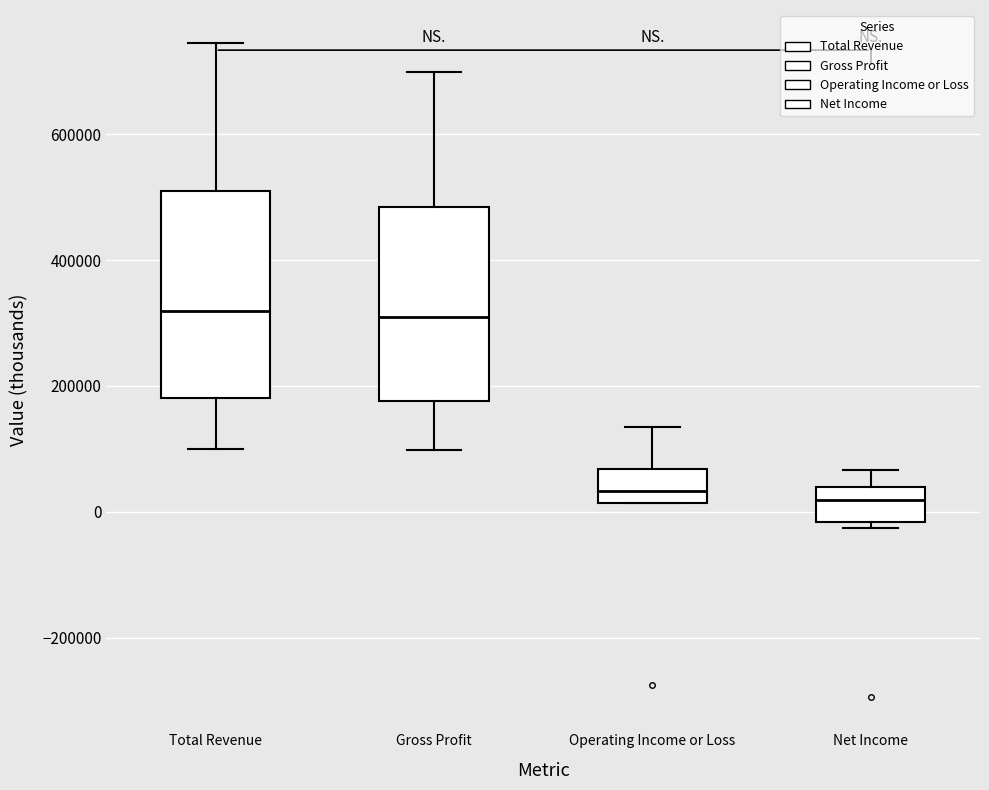

Reading left to right, transcribe this box plot: for each box, give where its median line is, the range the box spans, and where its two whiskers end, as read against the y-axis. The values are not printed on the chart, so give them approximately, as read against the axis.

Total Revenue: median 320000, box 180000 to 520000, whiskers 100000 to 740000
Gross Profit: median 300000, box 180000 to 480000, whiskers 100000 to 700000
Operating Income or Loss: median 40000, box 20000 to 60000, whiskers 20000 to 140000
Net Income: median 20000, box -20000 to 40000, whiskers -20000 (just below the box's lower edge) to 60000